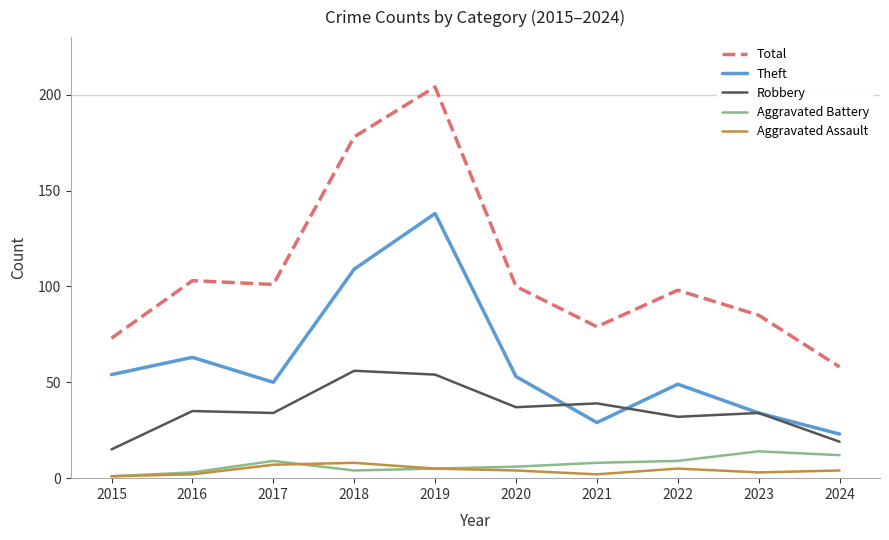

Which series has the largest range (max minus min)?

Total